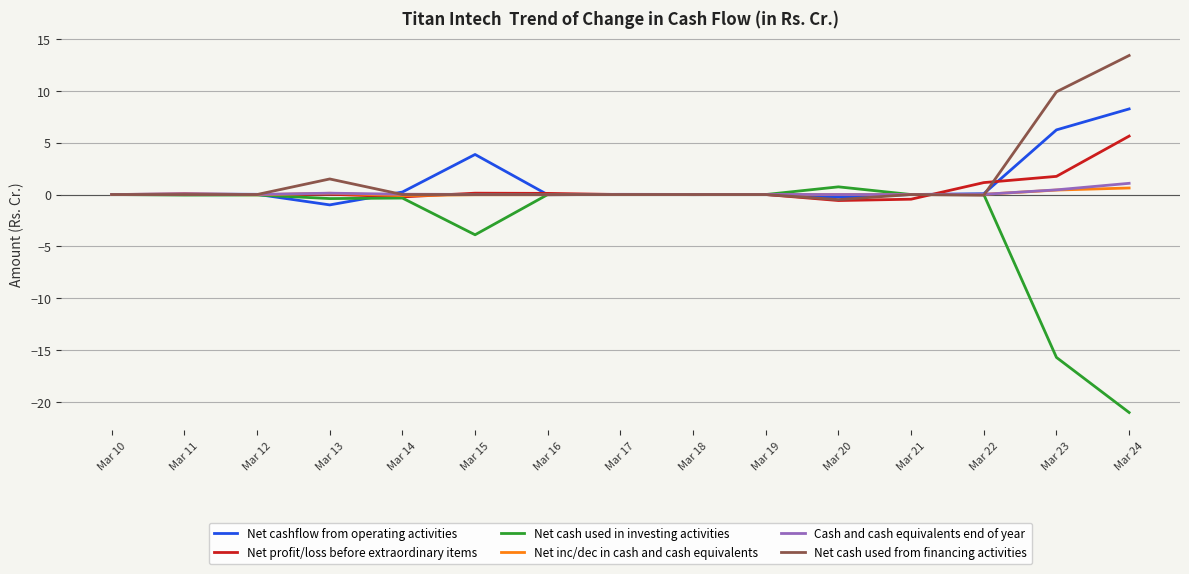

Which series has the largest range (max minus min)?

Net cash used in investing activities